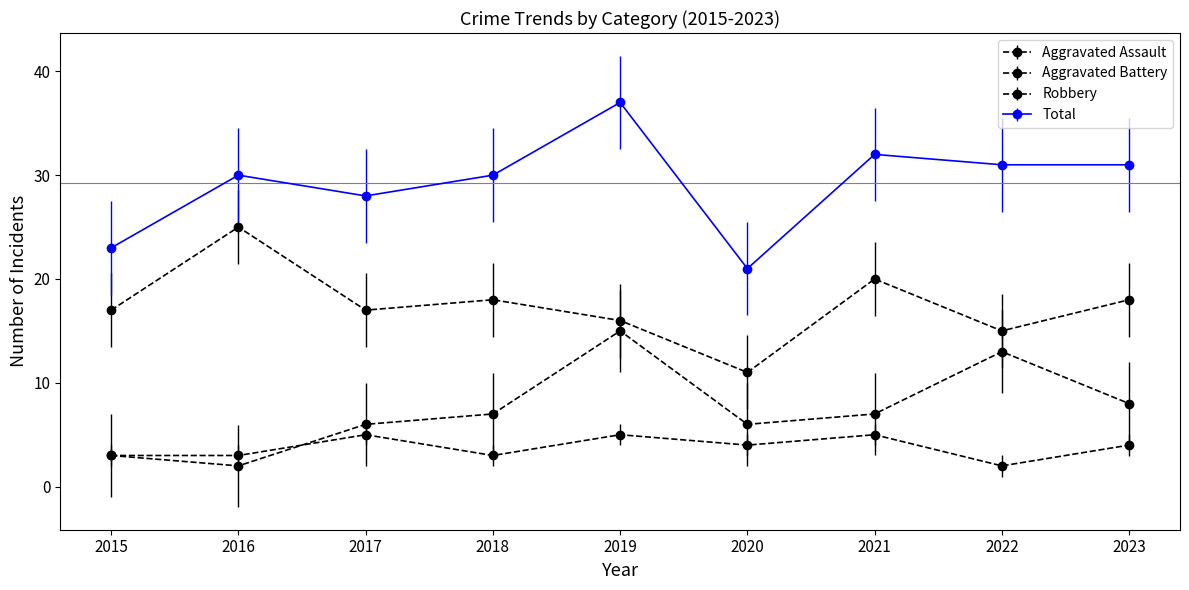

Reading right to left, list all the values displayed in this chart.

Aggravated Assault: 2023=4	2022=2	2021=5	2020=4	2019=5	2018=3	2017=5	2016=3	2015=3
Aggravated Battery: 2023=8	2022=13	2021=7	2020=6	2019=15	2018=7	2017=6	2016=2	2015=3
Robbery: 2023=18	2022=15	2021=20	2020=11	2019=16	2018=18	2017=17	2016=25	2015=17
Total: 2023=31	2022=31	2021=32	2020=21	2019=37	2018=30	2017=28	2016=30	2015=23